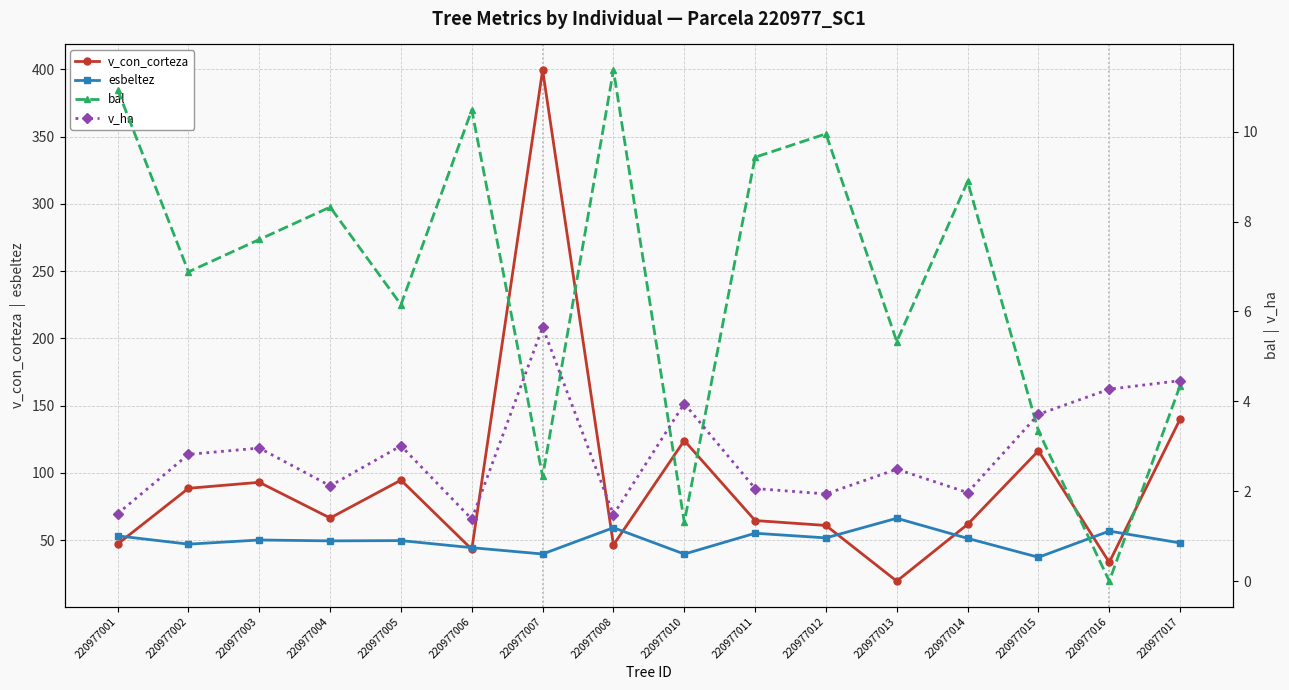

Rank the series at 220977005 from highest to lowest value.

v_con_corteza, esbeltez, bal, v_ha